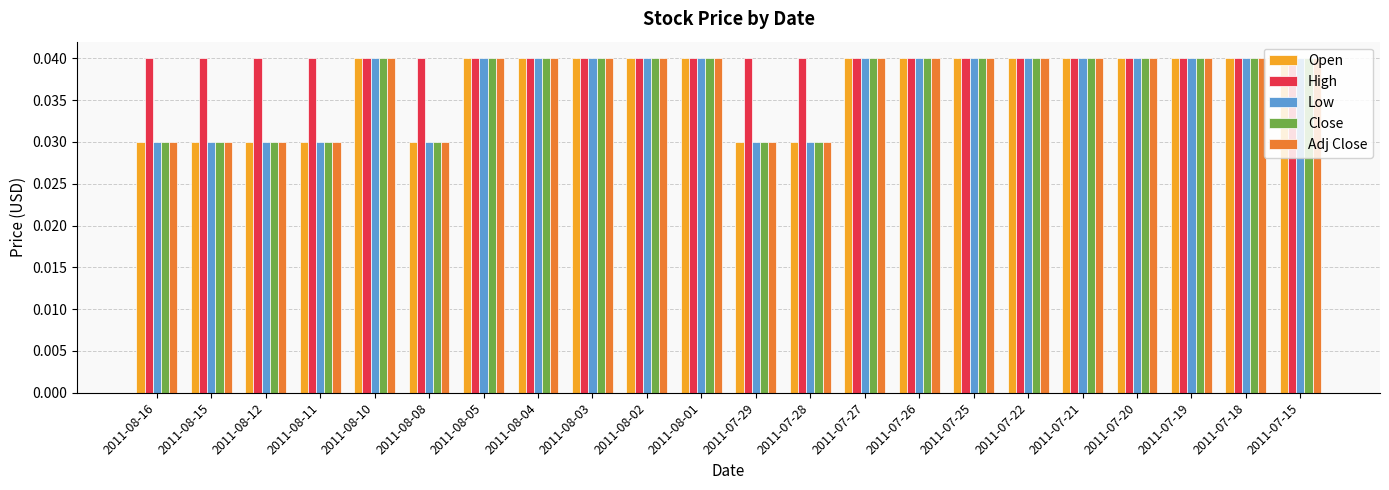

At how many categories does at least one series exceed 0?

22